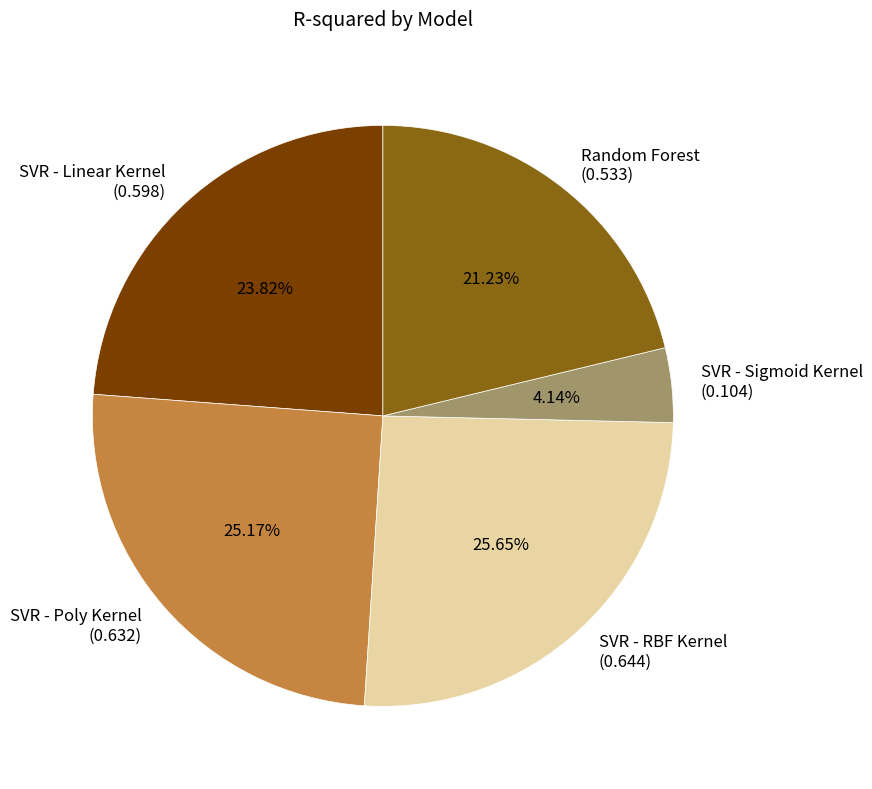

Which category has the smallest portion of the pie?

SVR - Sigmoid Kernel